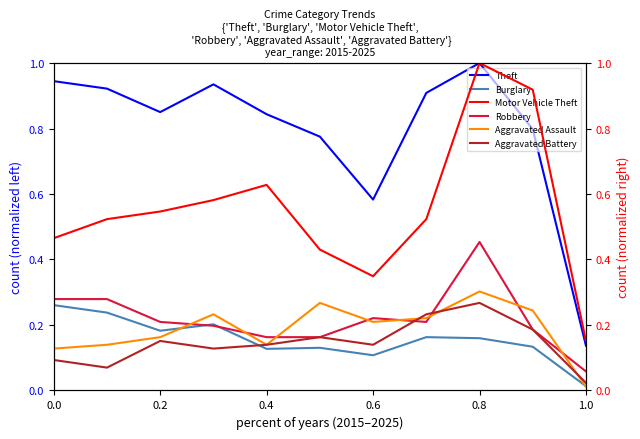

Which category has the lowest value in the Burglary series?

1.0